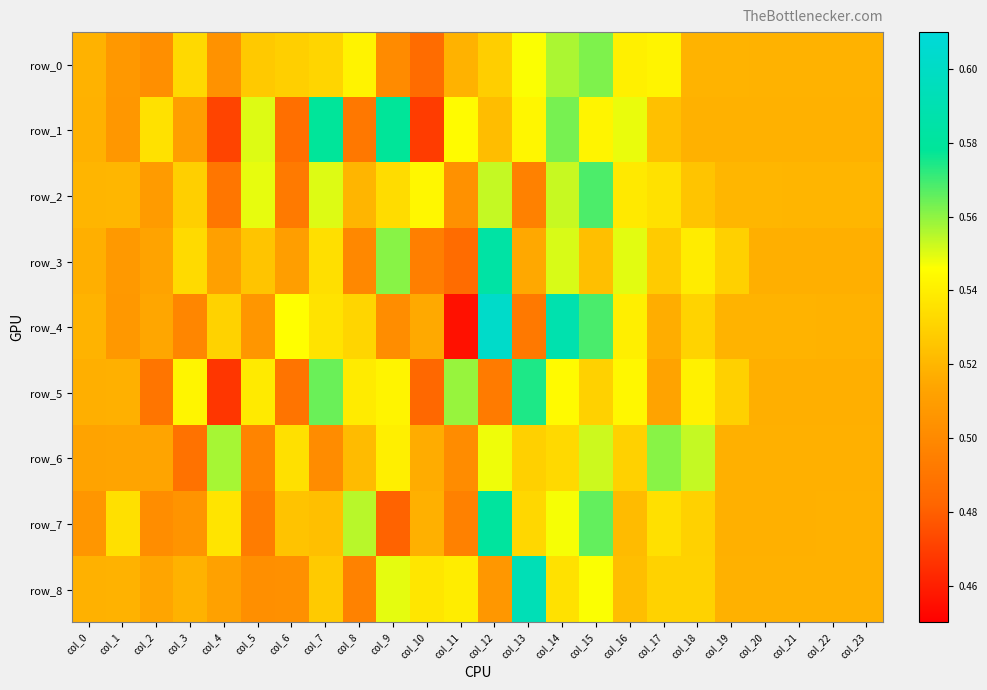

Reading left to right, extract all data points from this chart.

row_0: 0.5	0.5	0.5	0.5	0.5	0.5	0.5	0.5	0.5	0.5	0.5	0.5	0.5	0.5	0.6	0.6	0.5	0.5	0.5	0.5	0.5	0.5	0.5	0.5
row_1: 0.5	0.5	0.5	0.5	0.5	0.6	0.5	0.6	0.5	0.6	0.5	0.5	0.5	0.5	0.6	0.5	0.5	0.5	0.5	0.5	0.5	0.5	0.5	0.5
row_2: 0.5	0.5	0.5	0.5	0.5	0.5	0.5	0.6	0.5	0.5	0.5	0.5	0.6	0.5	0.6	0.6	0.5	0.5	0.5	0.5	0.5	0.5	0.5	0.5
row_3: 0.5	0.5	0.5	0.5	0.5	0.5	0.5	0.5	0.5	0.6	0.5	0.5	0.6	0.5	0.6	0.5	0.5	0.5	0.5	0.5	0.5	0.5	0.5	0.5
row_4: 0.5	0.5	0.5	0.5	0.5	0.5	0.5	0.5	0.5	0.5	0.5	0.5	0.6	0.5	0.6	0.6	0.5	0.5	0.5	0.5	0.5	0.5	0.5	0.5
row_5: 0.5	0.5	0.5	0.5	0.5	0.5	0.5	0.6	0.5	0.5	0.5	0.6	0.5	0.6	0.5	0.5	0.5	0.5	0.5	0.5	0.5	0.5	0.5	0.5
row_6: 0.5	0.5	0.5	0.5	0.6	0.5	0.5	0.5	0.5	0.5	0.5	0.5	0.5	0.5	0.5	0.6	0.5	0.6	0.6	0.5	0.5	0.5	0.5	0.5
row_7: 0.5	0.5	0.5	0.5	0.5	0.5	0.5	0.5	0.6	0.5	0.5	0.5	0.6	0.5	0.5	0.6	0.5	0.5	0.5	0.5	0.5	0.5	0.5	0.5
row_8: 0.5	0.5	0.5	0.5	0.5	0.5	0.5	0.5	0.5	0.5	0.5	0.5	0.5	0.6	0.5	0.5	0.5	0.5	0.5	0.5	0.5	0.5	0.5	0.5